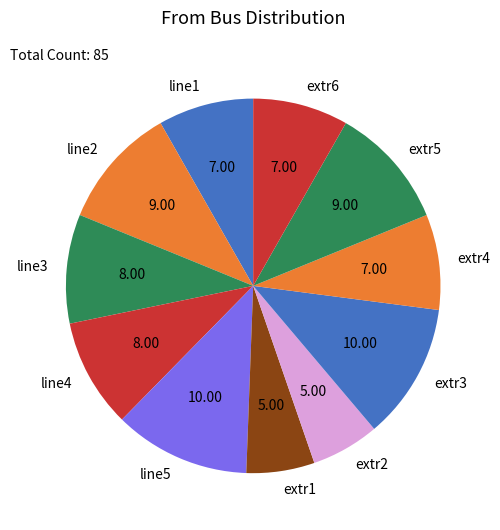

Between extr5 and extr4, which is larger?

extr5